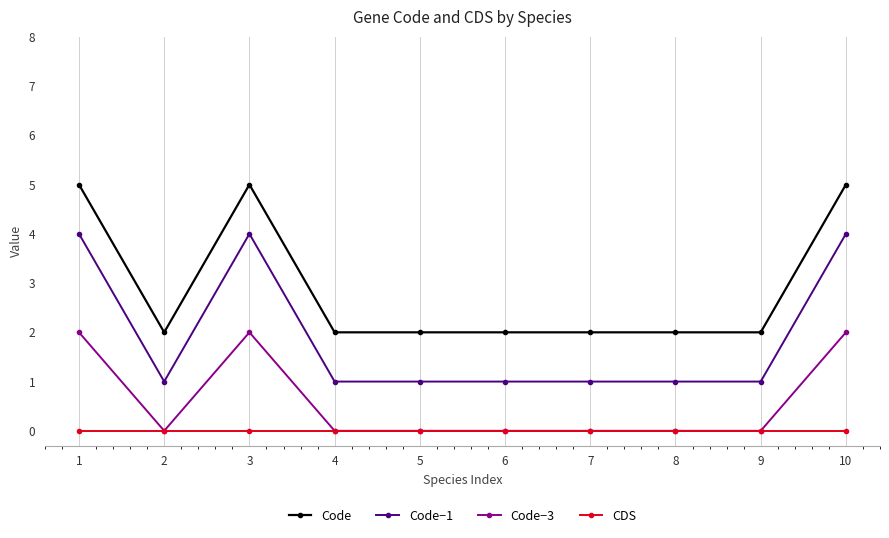

What is the lowest value of the Code−1 series?

1